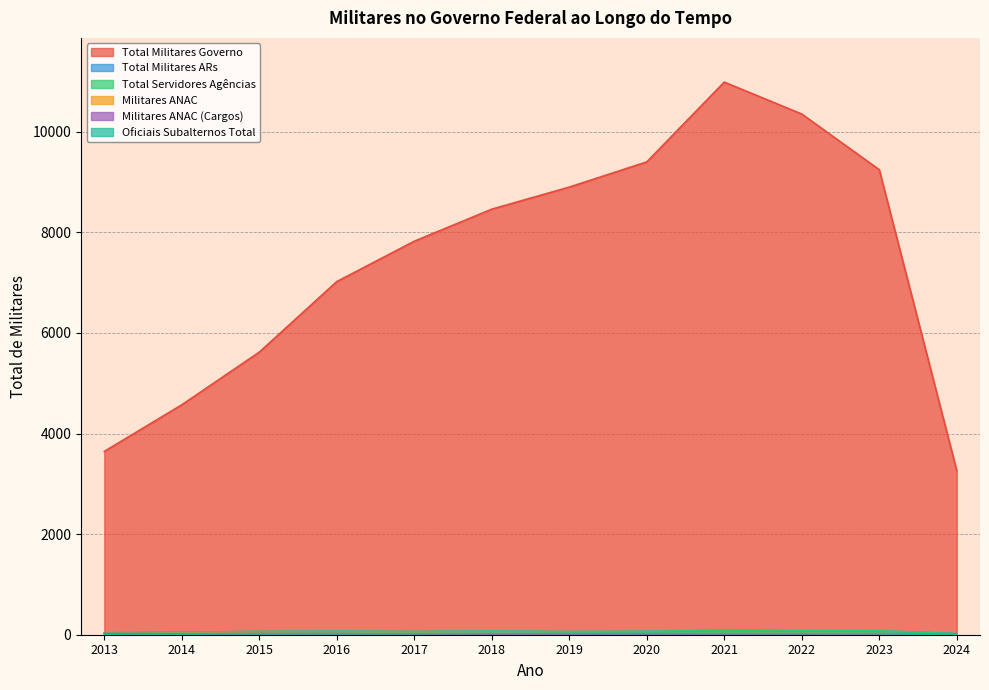

How many lines are shown in the chart?

6